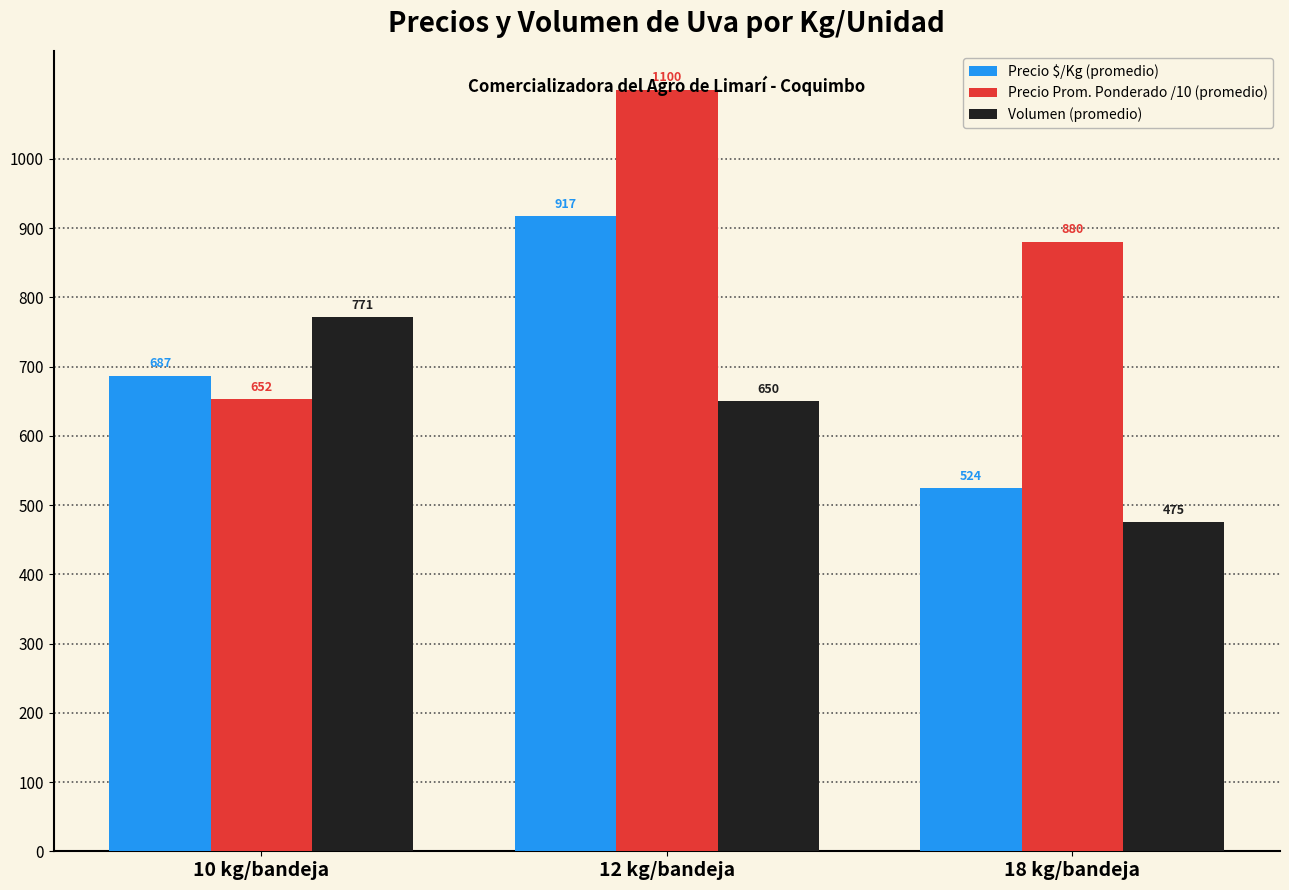

Which category has the highest value across all series?

12 kg/bandeja